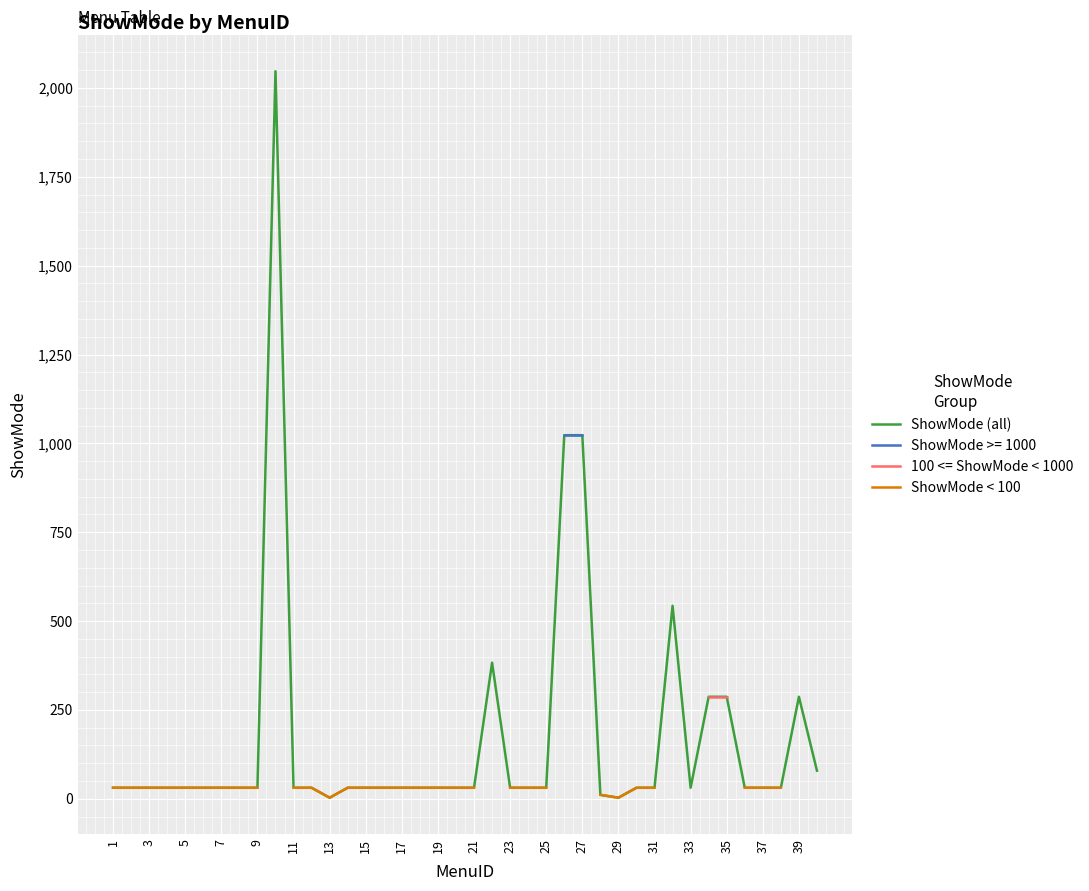

True or false: ShowMode (all) has more than 2 interior local peaks.

True